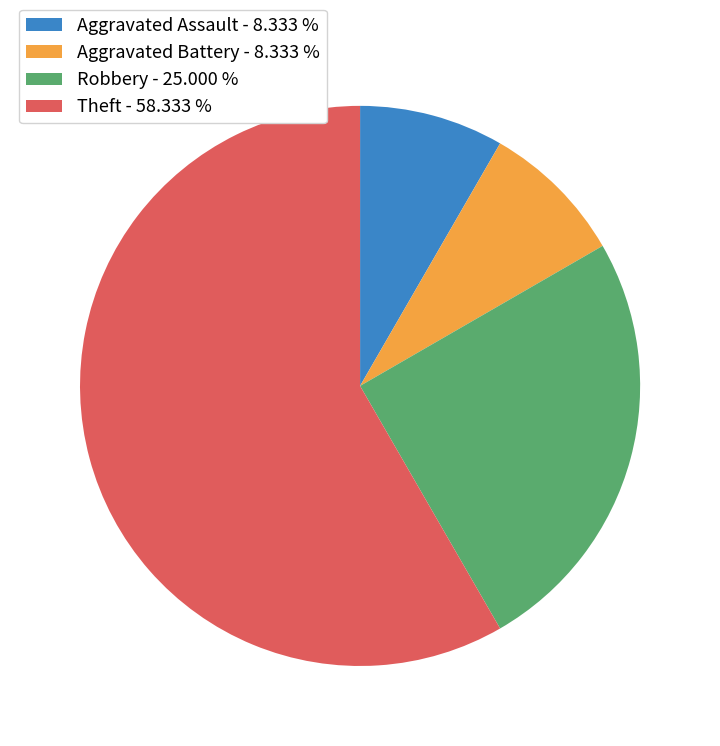

What is the ratio of the value at Theft - 58.333 % to the value at Aggravated Assault - 8.333 %?

7.0